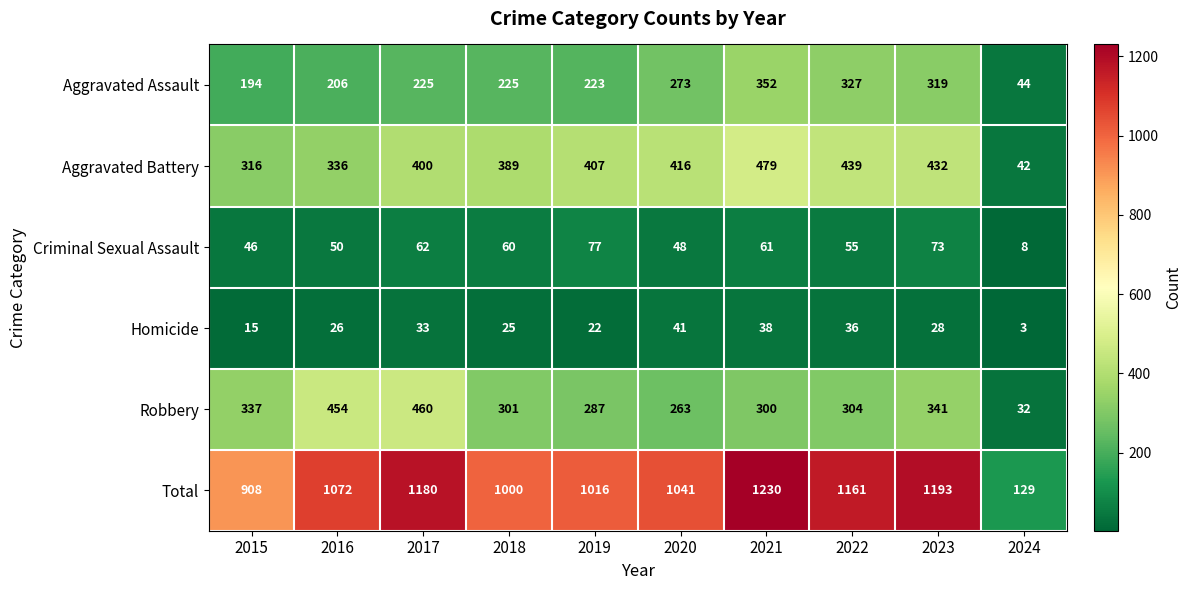

What is the highest value of the Homicide series?

41